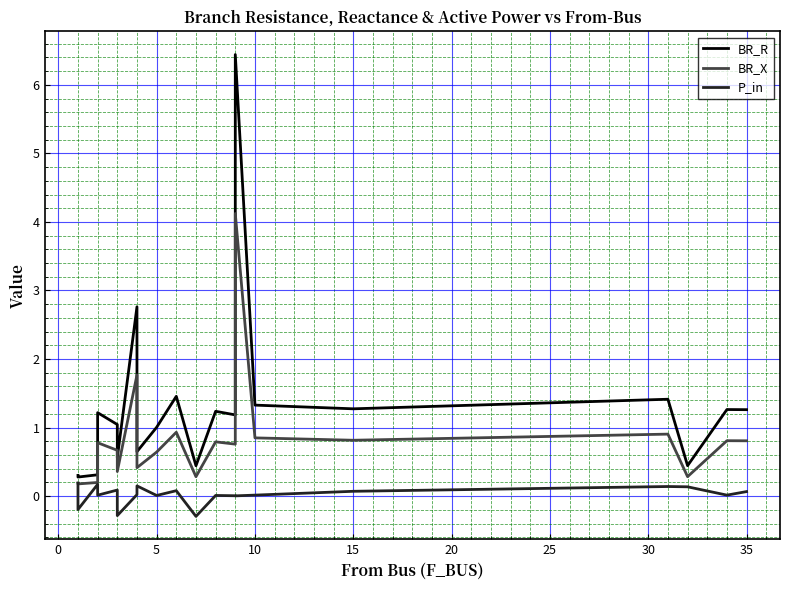

In P_in, how many points are higher than both neighbors (excluding endpoints)?

6